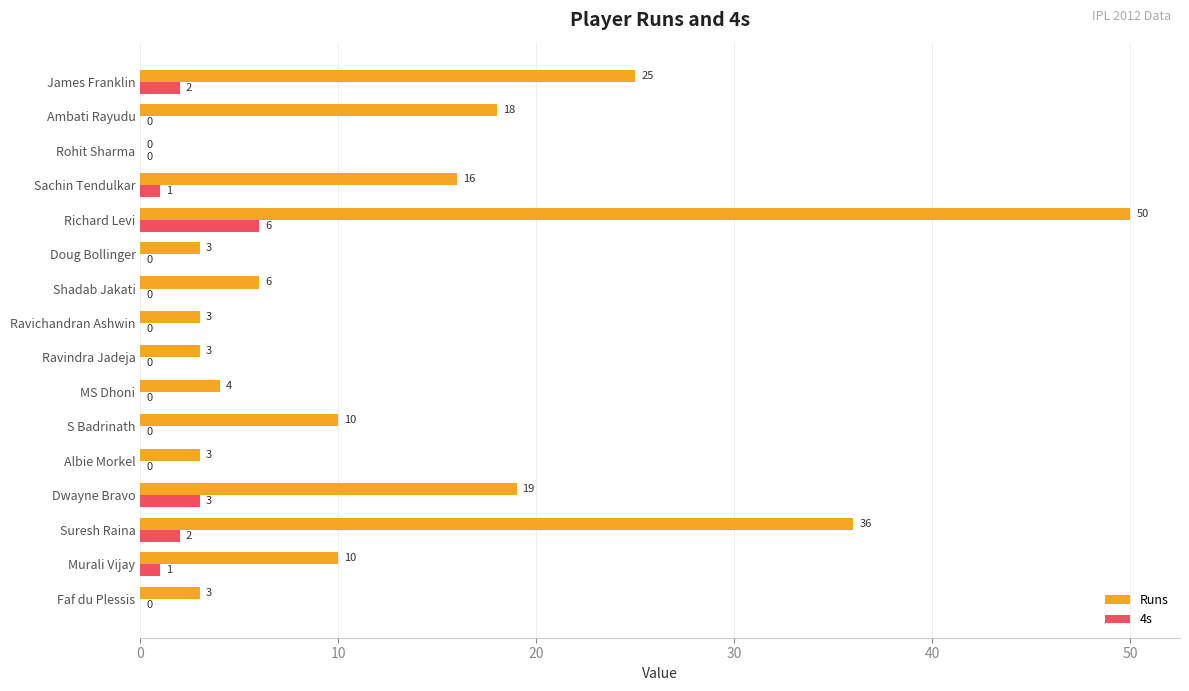

What is the average value of the 4s series?

1